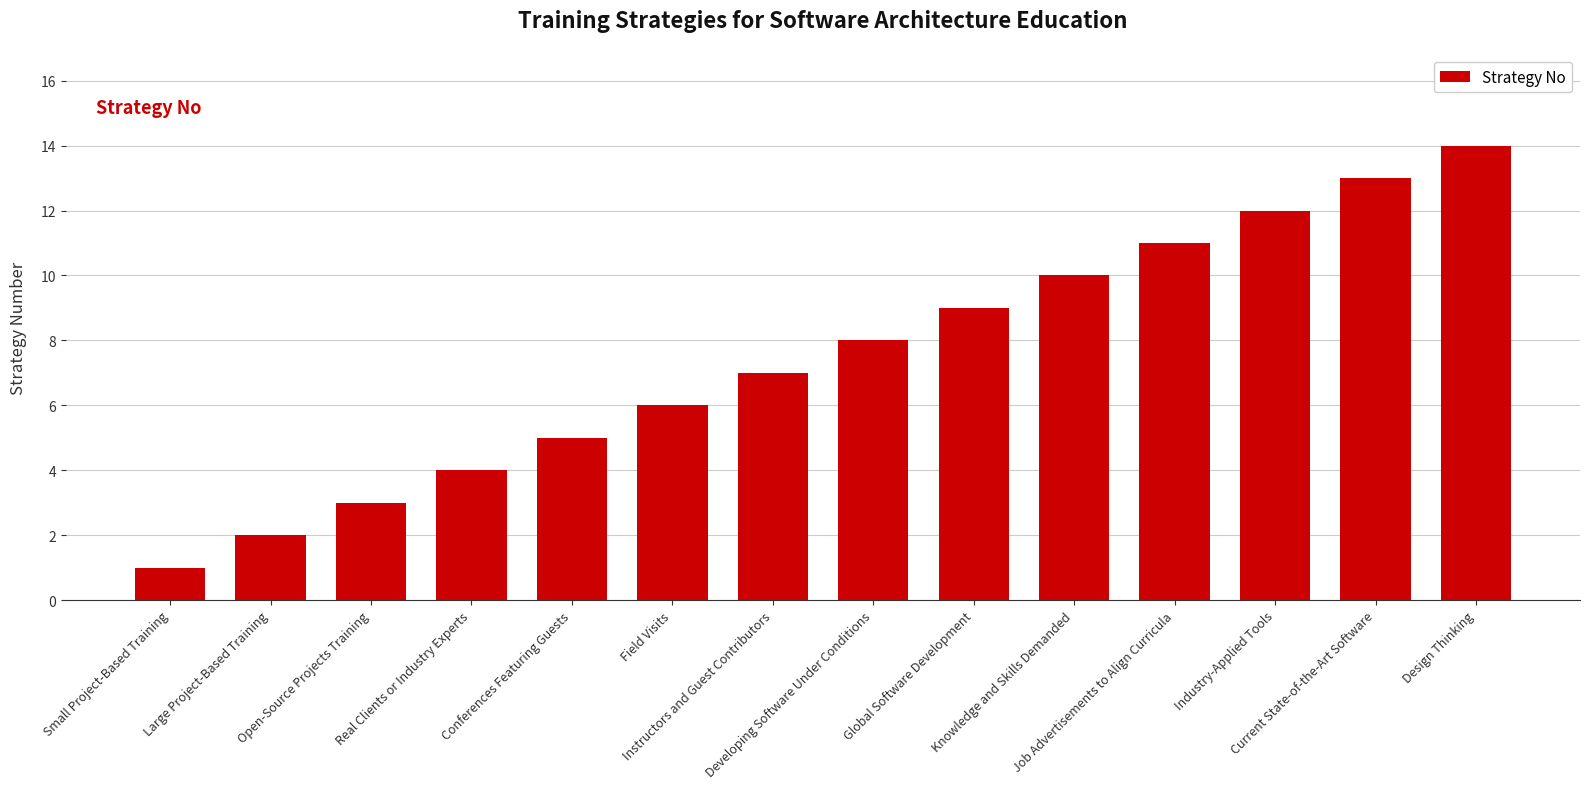

Which label corresponds to the smallest value in the chart?

Small Project-Based Training